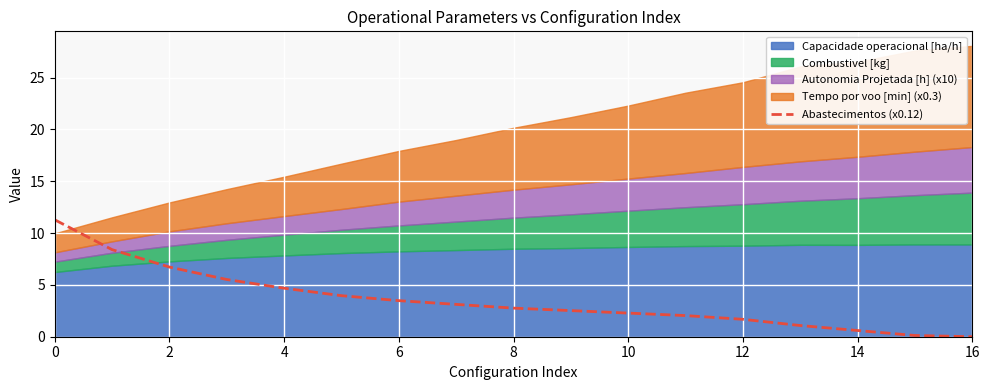

True or false: Abastecimentos (x0.12) has a value of 3.5 at 6.

True